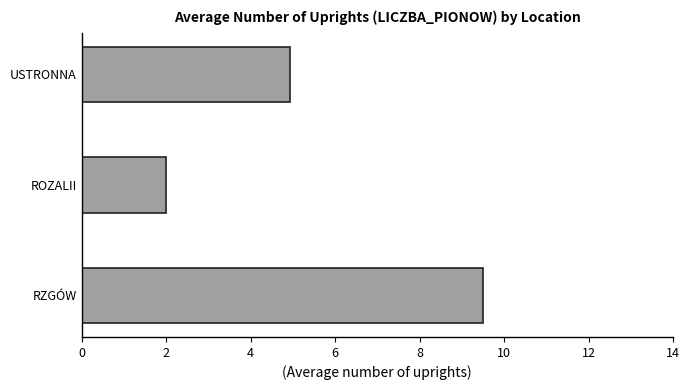

Reading bottom to top, what are all the values shown in this chart?

9.5	2.0	4.9